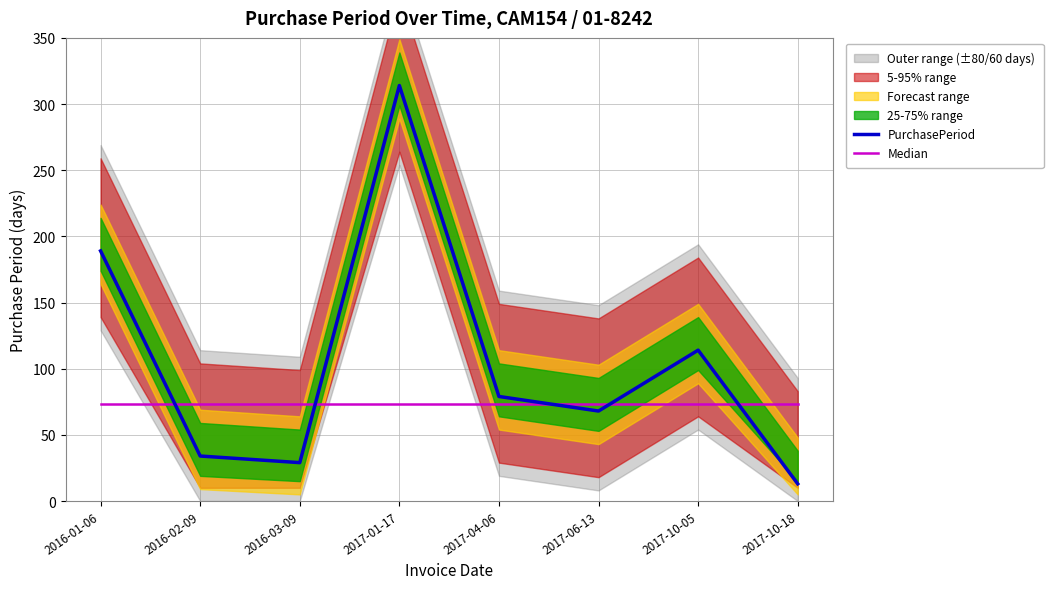

Reading right to left, what are all the values shown in this chart?

PurchasePeriod: 13	114	68	79	314	29	34	189
Median: 73	73	73	73	73	73	73	73